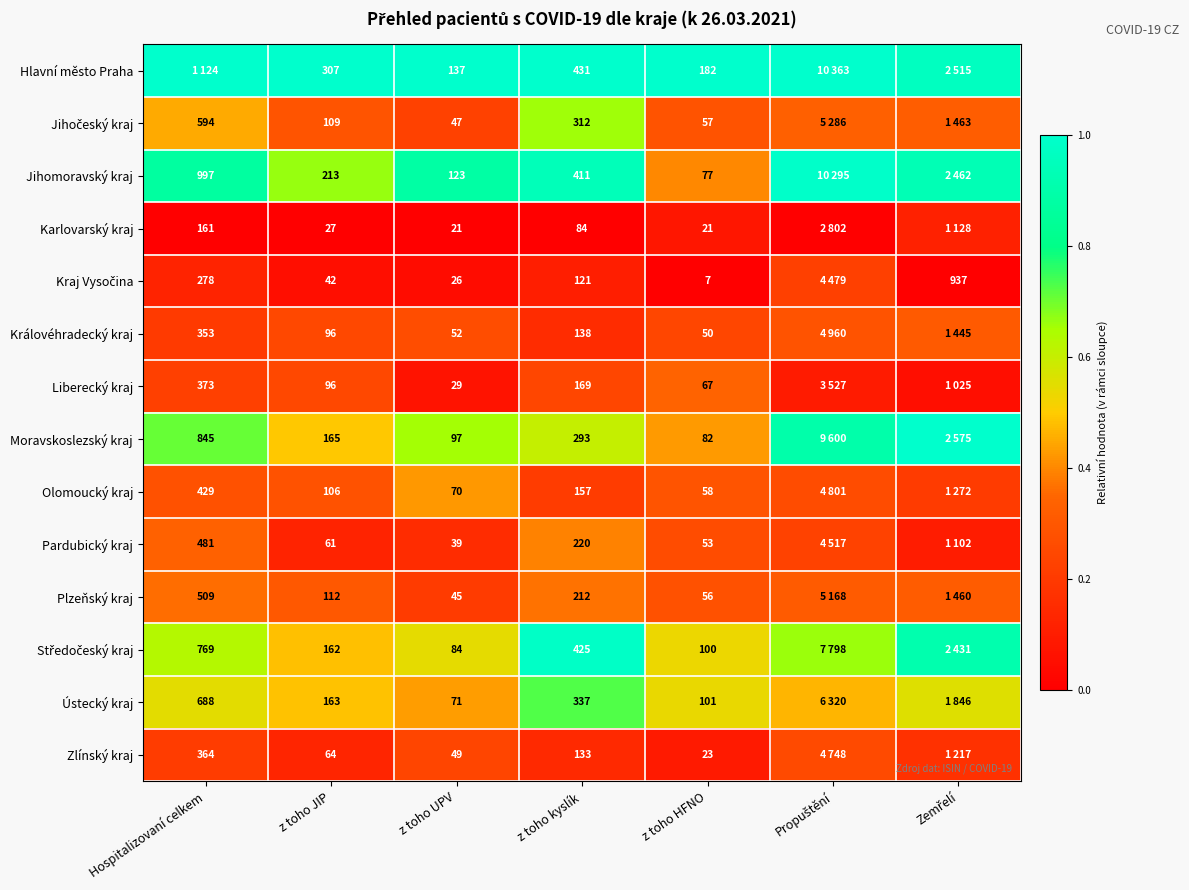

Between z toho JIP and z toho HFNO, which series saw the biggest shift?

Jihomoravský kraj